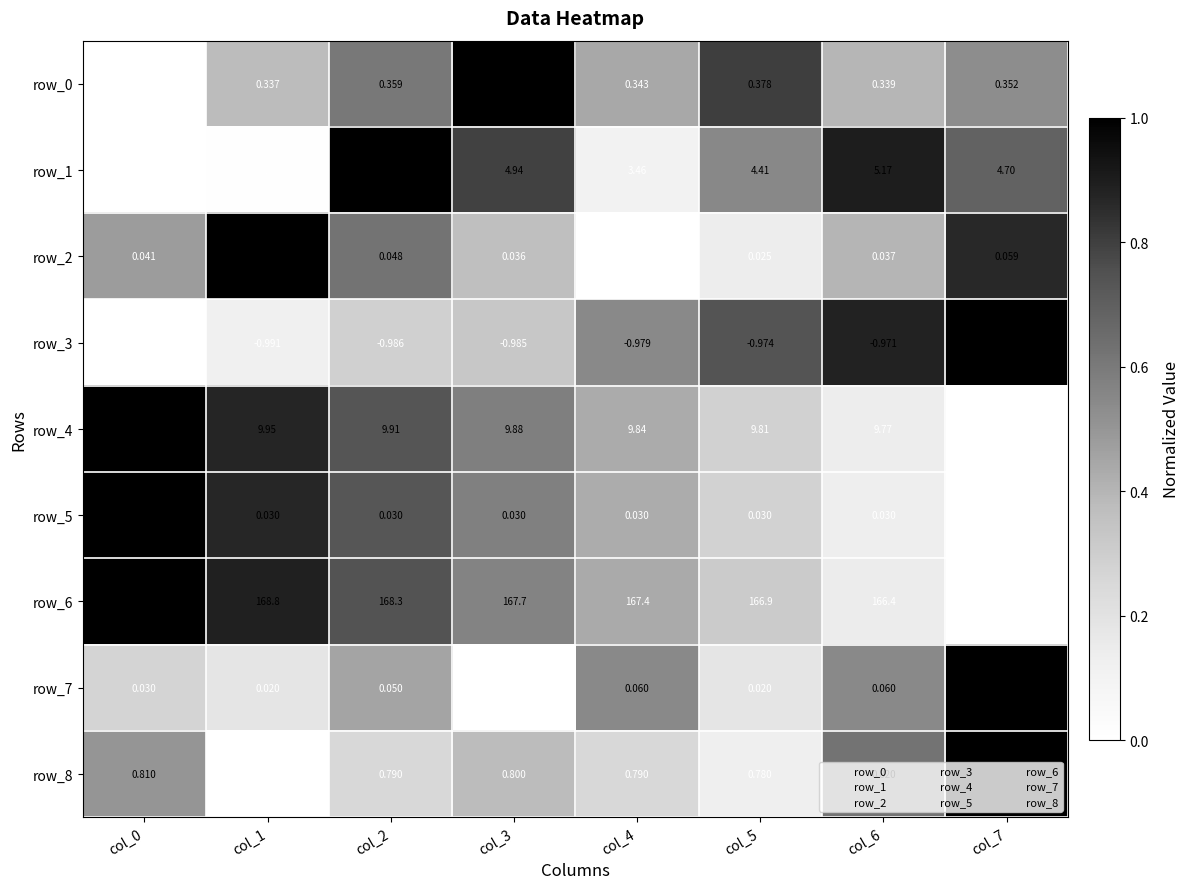

Is the value of row_4 at col_5 greater than the value of row_0 at col_4?

Yes